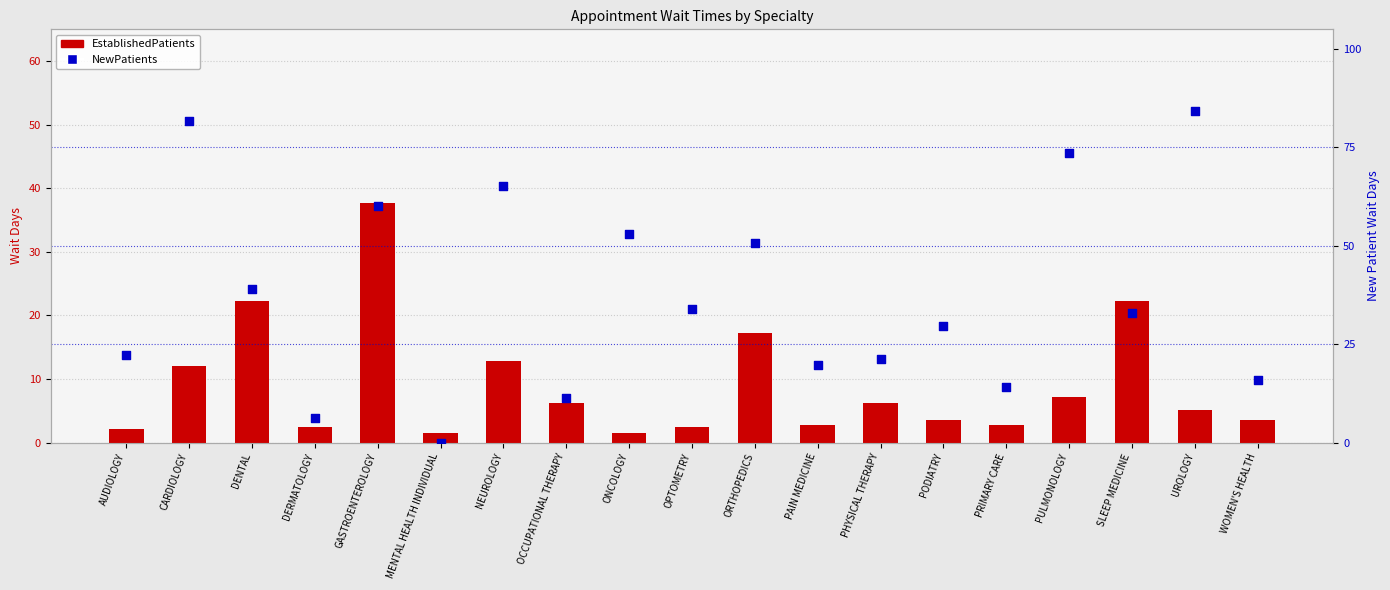

Which series reaches the minimum Y coordinate?

NewPatients